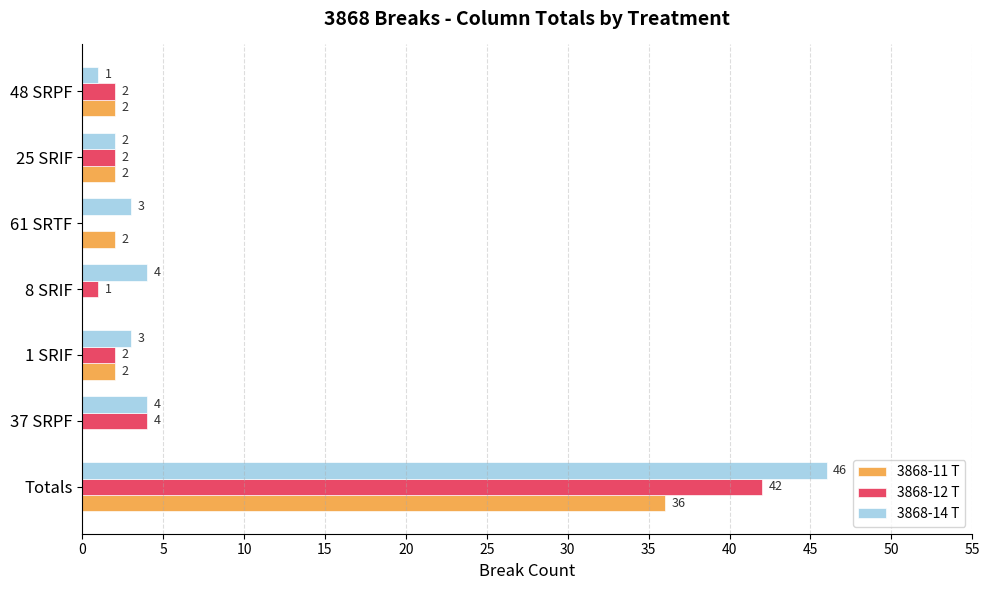

Where is 3868-12 T nearest to the value 21?

37 SRPF